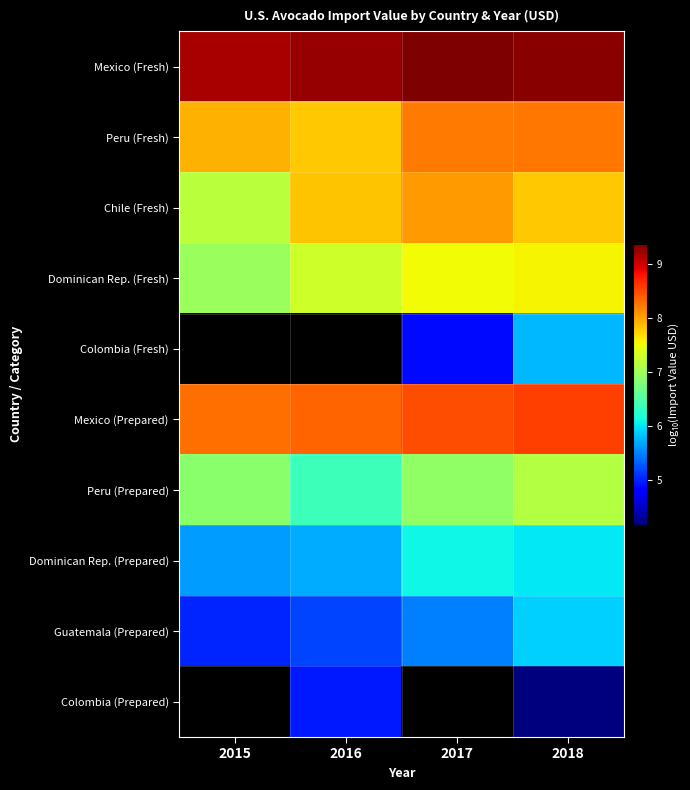

What is the difference between the second highest and second lowest values in the Peru (Fresh) series?

0.3